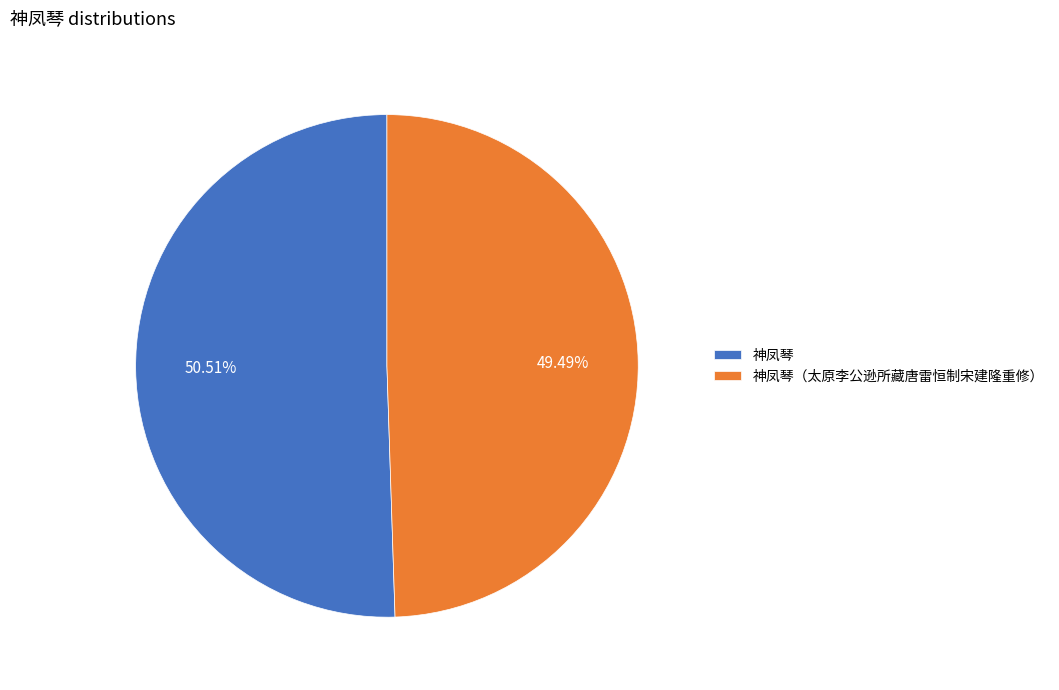

To the nearest percent, what portion does 神凤琴 represent?

51%